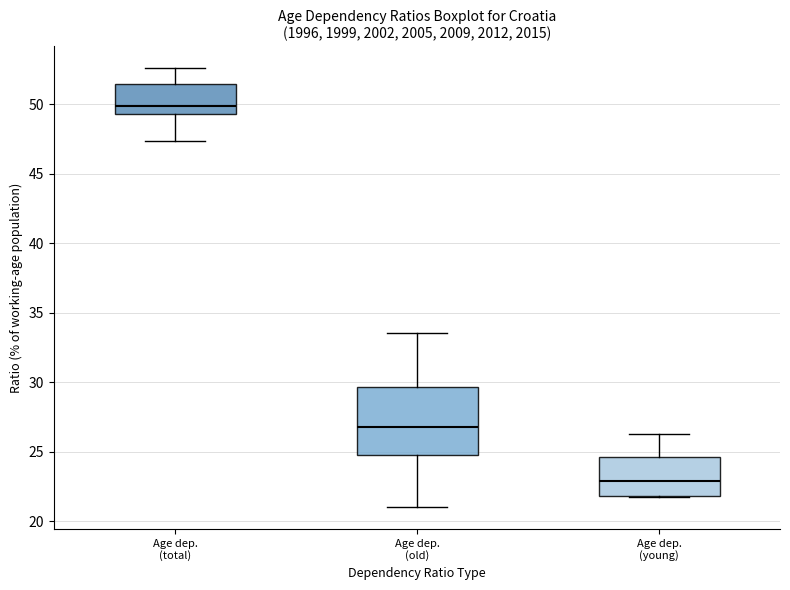

Reading left to right, transcribe this box plot: for each box, give where its median line is, the range the box spans, and where its two whiskers end, as read against the y-axis. The values are not printed on the chart, so give them approximately, as read against the axis.

Age dep. (total): median 50.0, box 49.5 to 51.5, whiskers 47.5 to 52.5
Age dep. (old): median 27.0, box 24.5 to 29.5, whiskers 21.0 to 33.5
Age dep. (young): median 23.0, box 22.0 to 24.5, whiskers 22.0 to 26.5